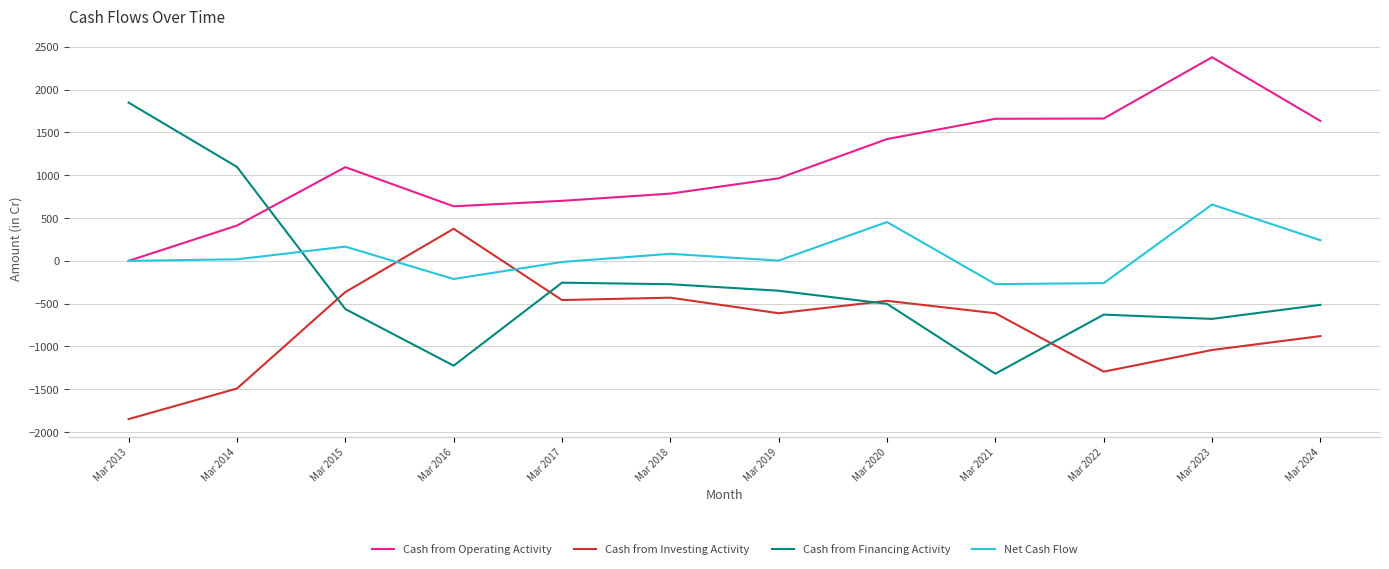

Rank the series by their maximum value, from lowest to highest.

Cash from Investing Activity, Net Cash Flow, Cash from Financing Activity, Cash from Operating Activity